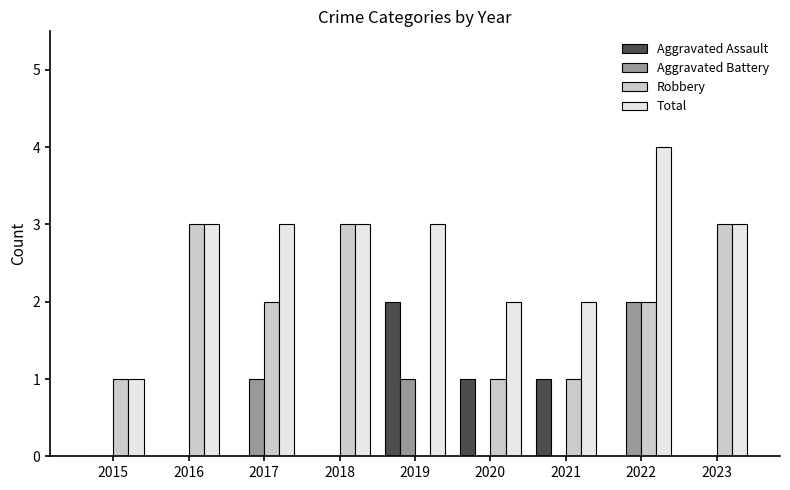

Between 2021 and 2023, which series saw the biggest shift?

Robbery